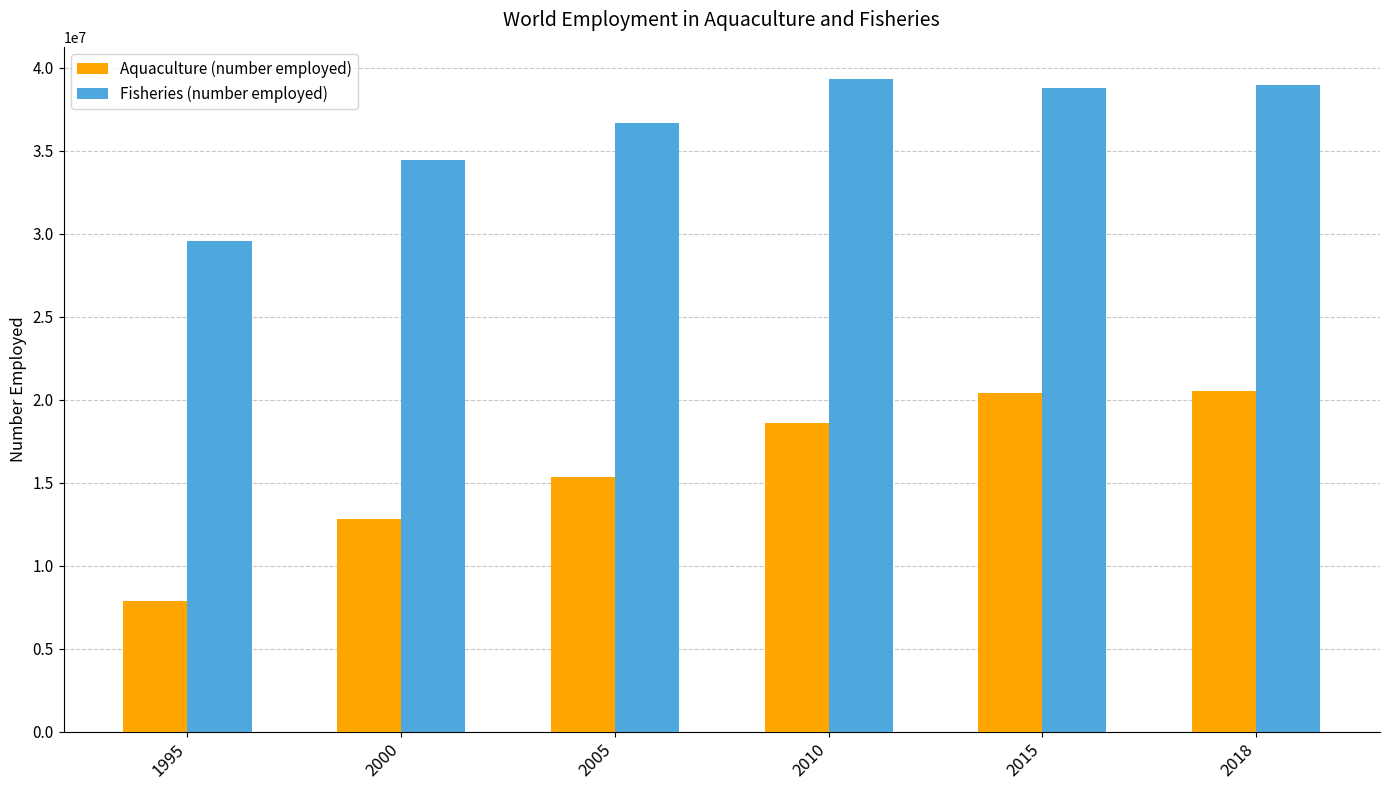

Between 2000 and 2005, which series saw the biggest shift?

Aquaculture (number employed)